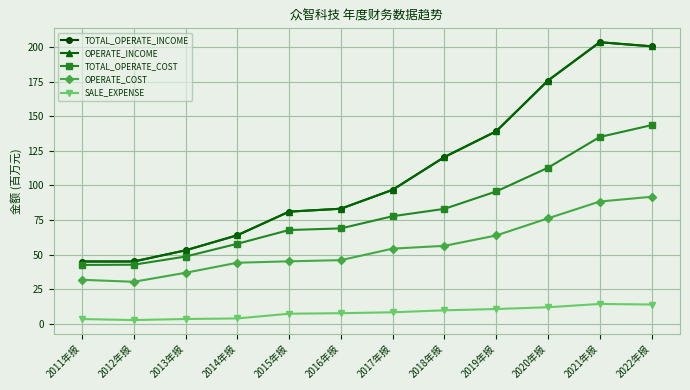

Which series has the largest total across all categories?

TOTAL_OPERATE_INCOME